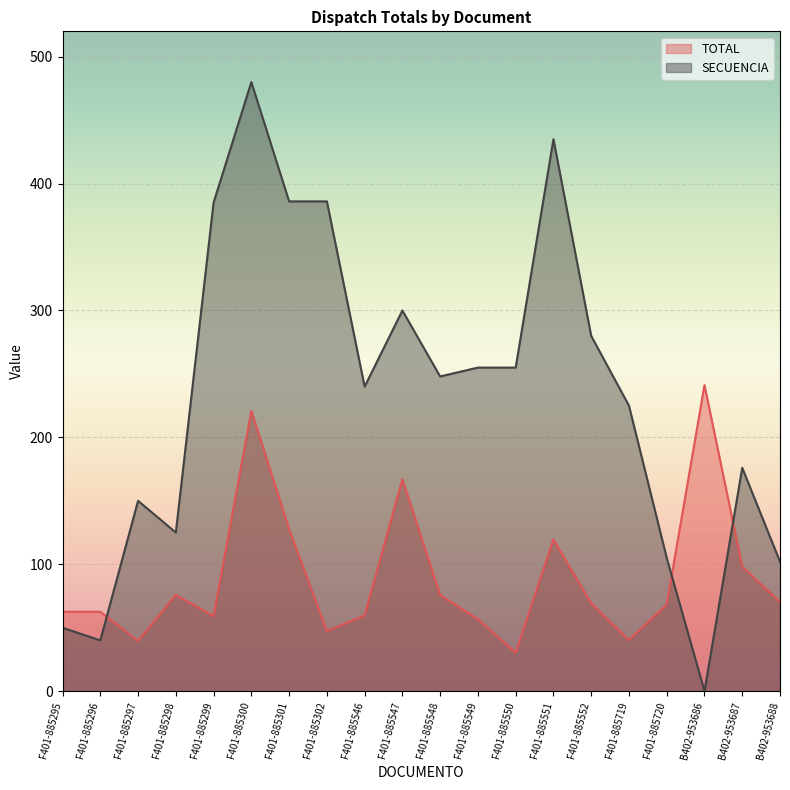

True or false: TOTAL and SECUENCIA cross at least once.

True